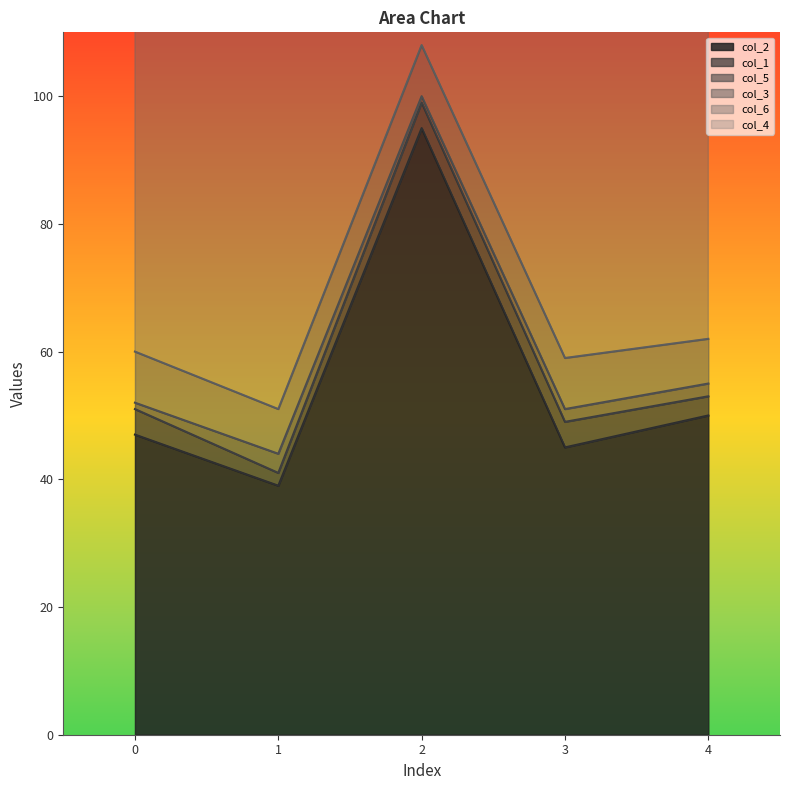

Reading left to right, transcribe all the data shown in this chart.

col_2: 0=47	1=39	2=95	3=45	4=50
col_1: 0=4	1=2	2=4	3=4	4=3
col_5: 0=1	1=3	2=1	3=2	4=2
col_3: 0=8	1=7	2=8	3=8	4=7
col_6: 0=101	1=101	2=101	3=100	4=100
col_4: 0=1	1=1	2=1	3=1	4=1